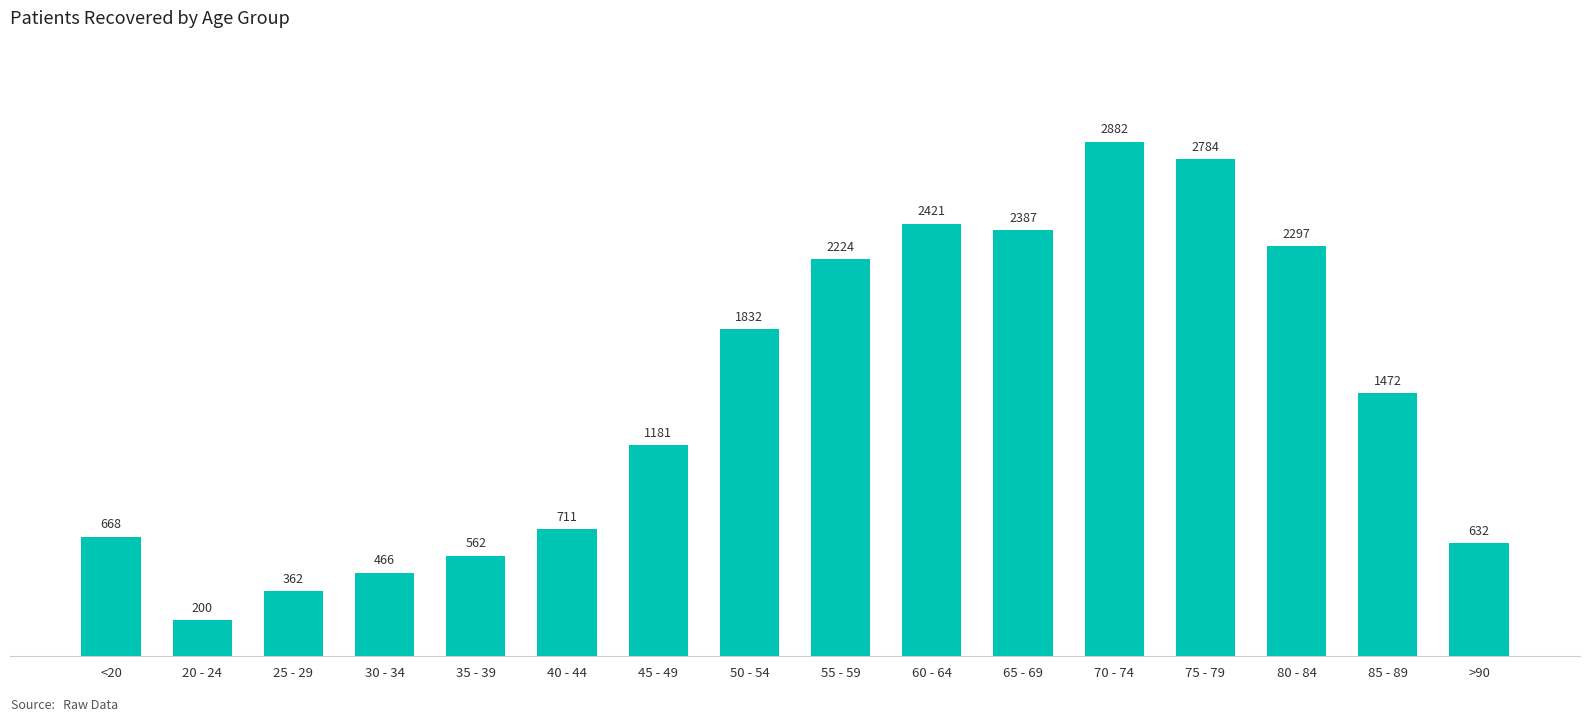

How many values are below 1472?

8